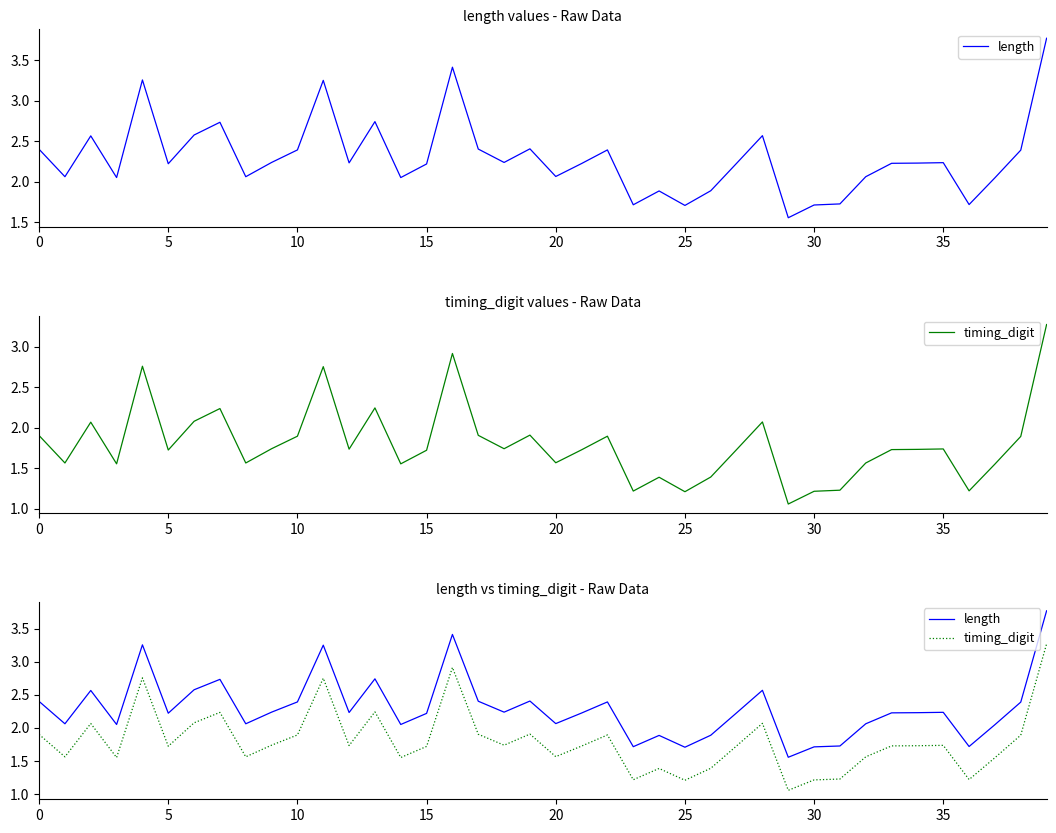

True or false: length and timing_digit intersect in this chart.

False